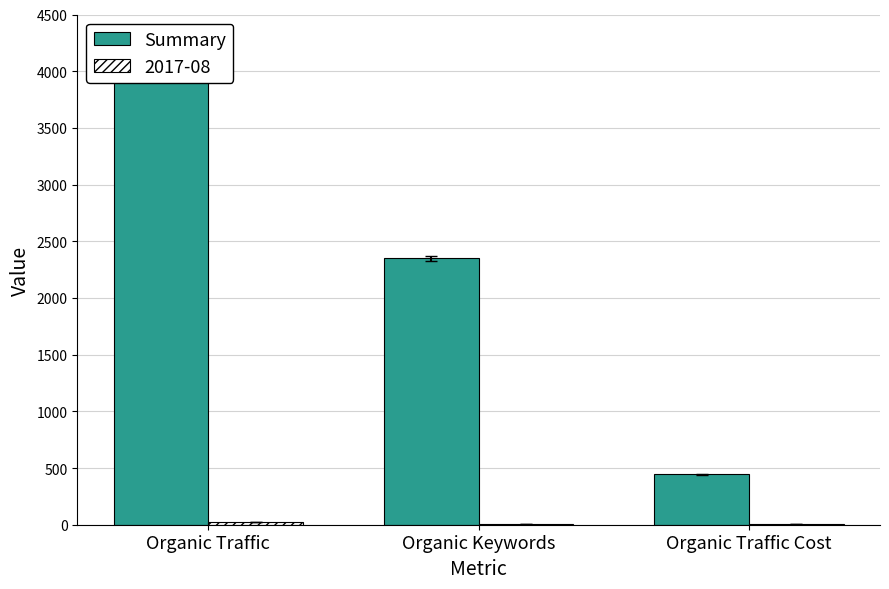

What is the minimum value shown in the chart?

443